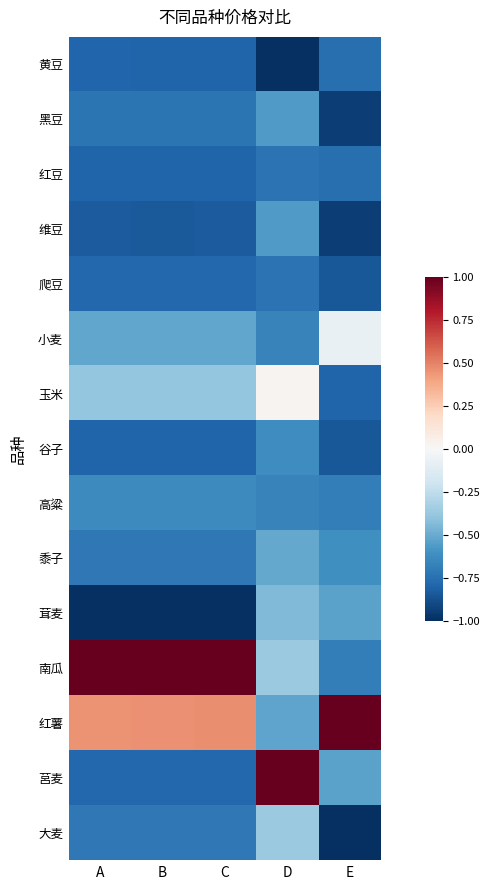

Which series changed the most between A and E?

南瓜